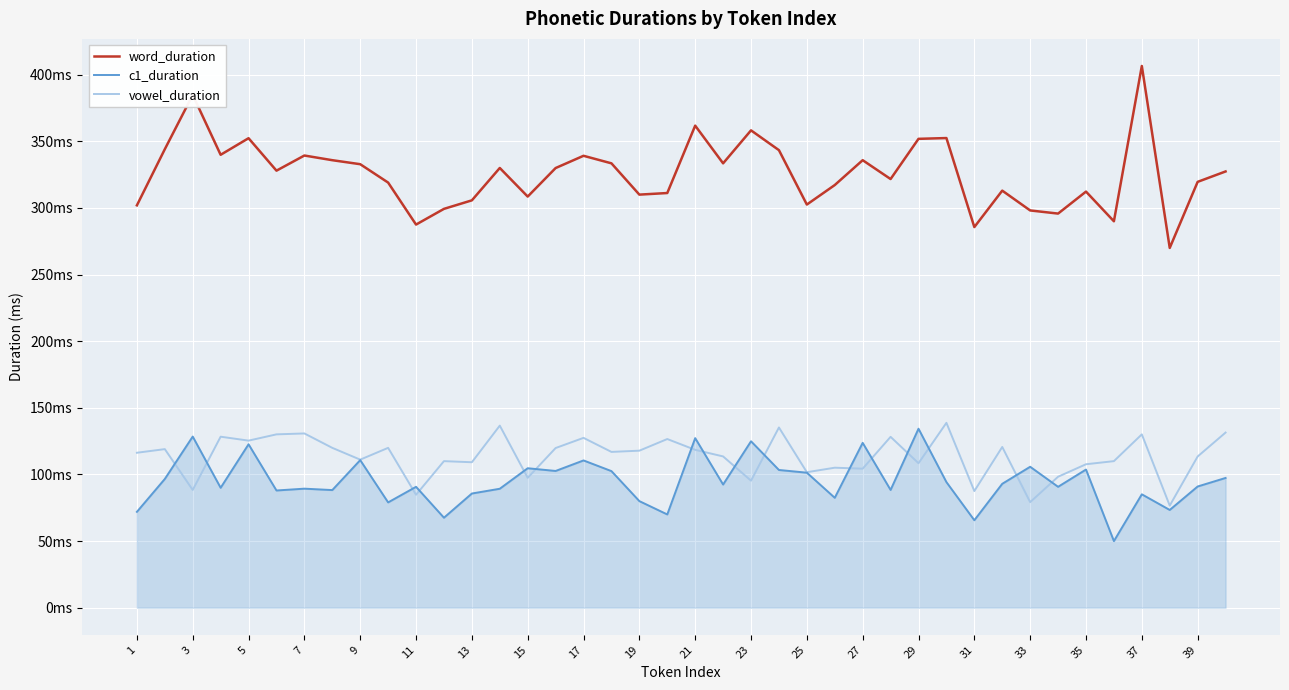

Does the chart have visible grid lines?

Yes